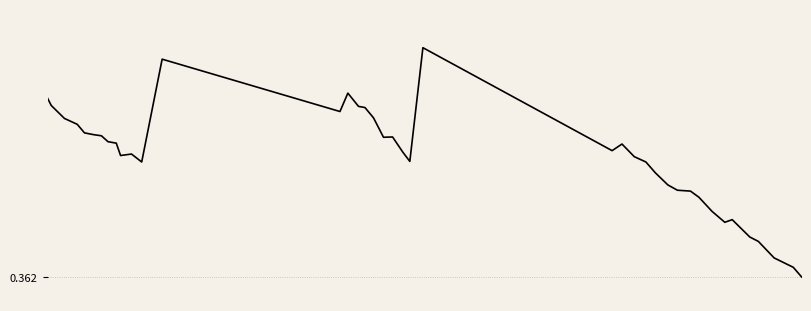

Is this an area chart (filled region under the line)?

No